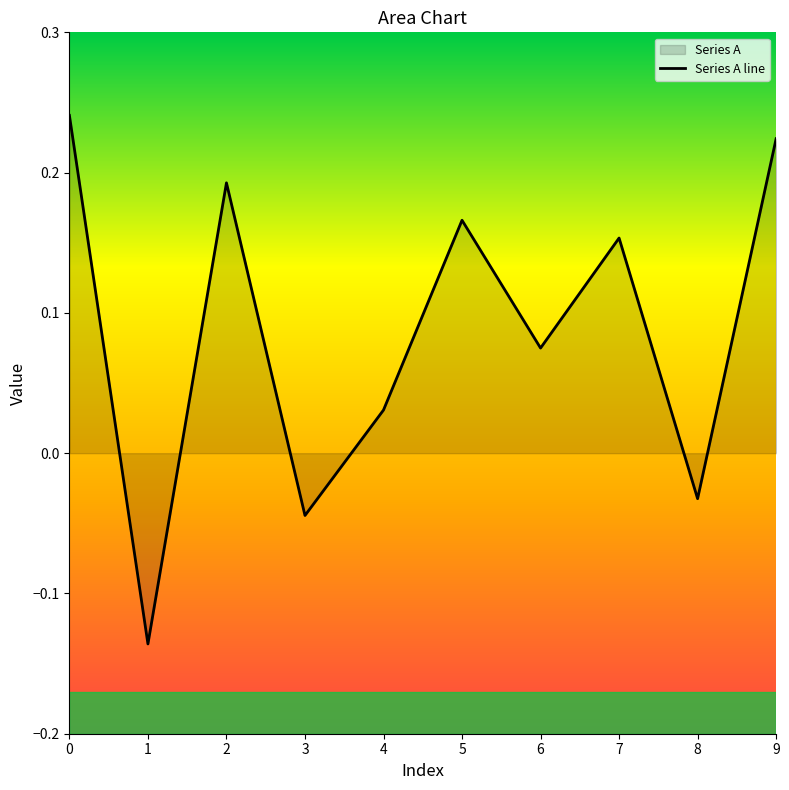

Count the number of categories in the chart.

10